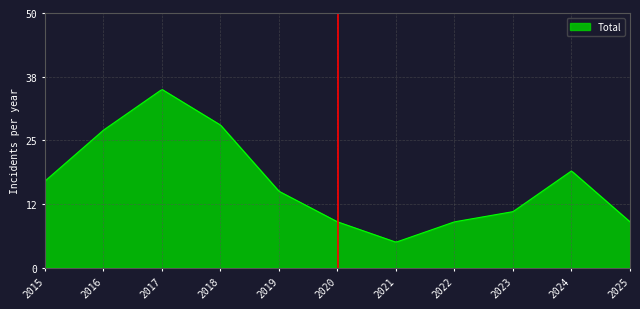

What is the difference between the maximum and minimum values?

29.9